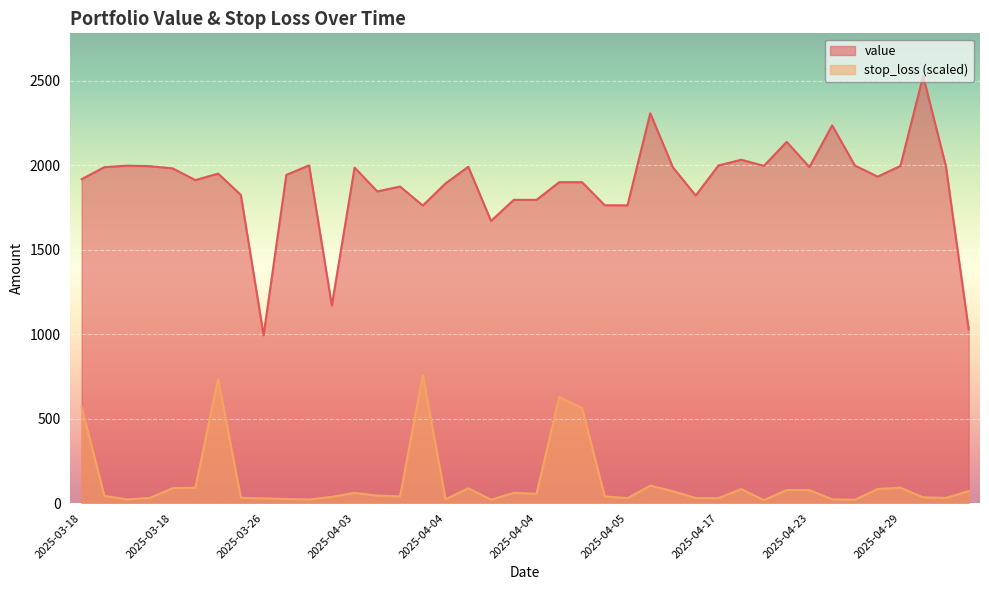

Which category has the lowest value across all series?

2025-04-21